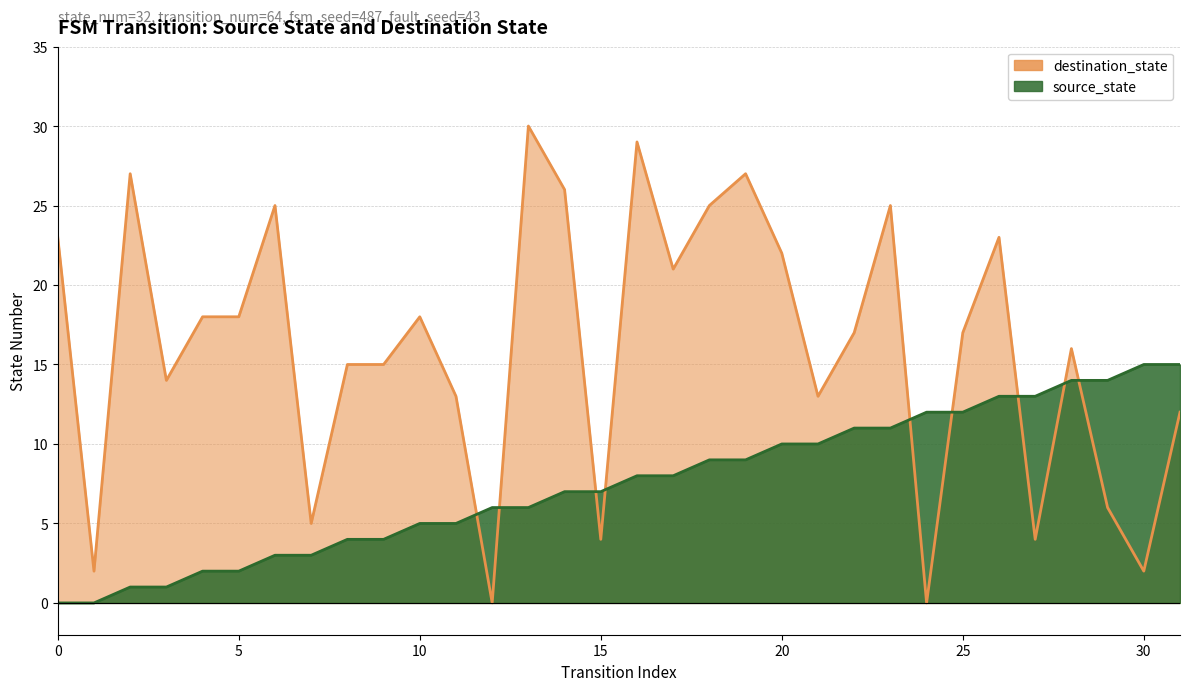

Reading left to right, list all the values displayed in this chart.

source_state: 0=0	1=0	2=1	3=1	4=2	5=2	6=3	7=3	8=4	9=4	10=5	11=5	12=6	13=6	14=7	15=7	16=8	17=8	18=9	19=9	20=10	21=10	22=11	23=11	24=12	25=12	26=13	27=13	28=14	29=14	30=15	31=15
destination_state: 0=23	1=2	2=27	3=14	4=18	5=18	6=25	7=5	8=15	9=15	10=18	11=13	12=0	13=30	14=26	15=4	16=29	17=21	18=25	19=27	20=22	21=13	22=17	23=25	24=0	25=17	26=23	27=4	28=16	29=6	30=2	31=12